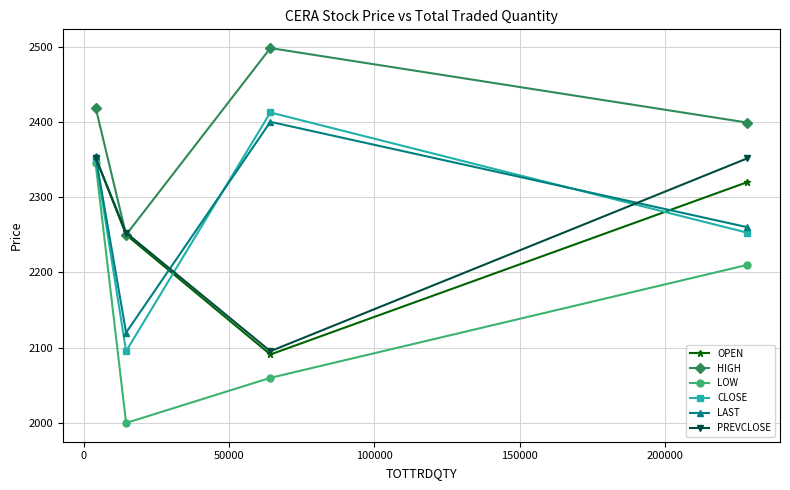

How many interior local peaks does the HIGH series have?

1